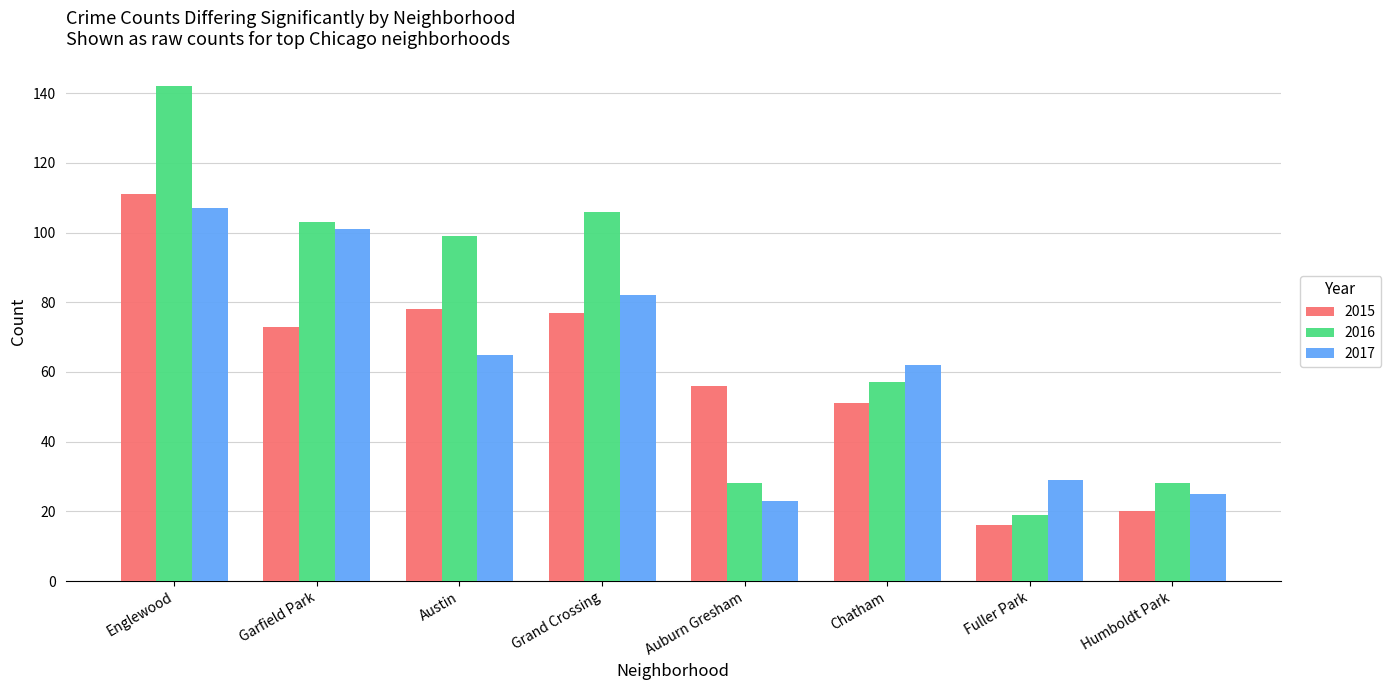

What are all the series names shown in the legend?

2015, 2016, 2017